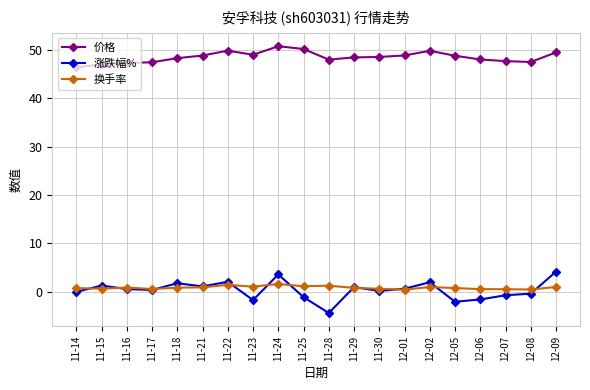

At how many categories does at least one series exceed 36?

20